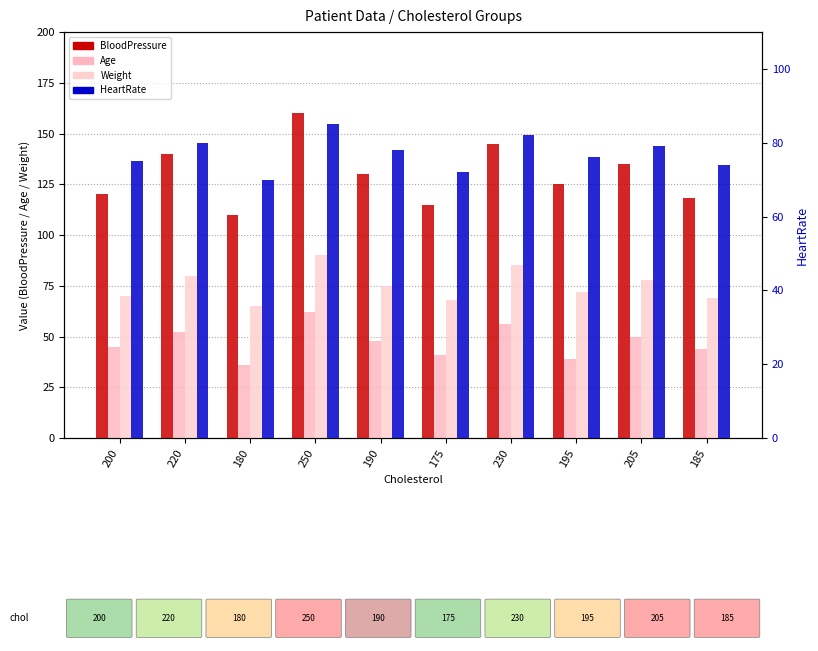

The Weight series shows 20 at 190. True or false?

False